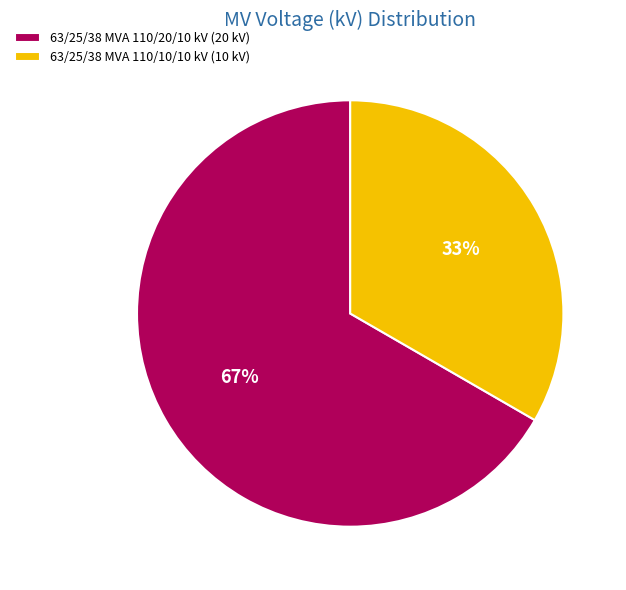

To the nearest percent, what portion does 63/25/38 MVA 110/20/10 kV represent?

67%